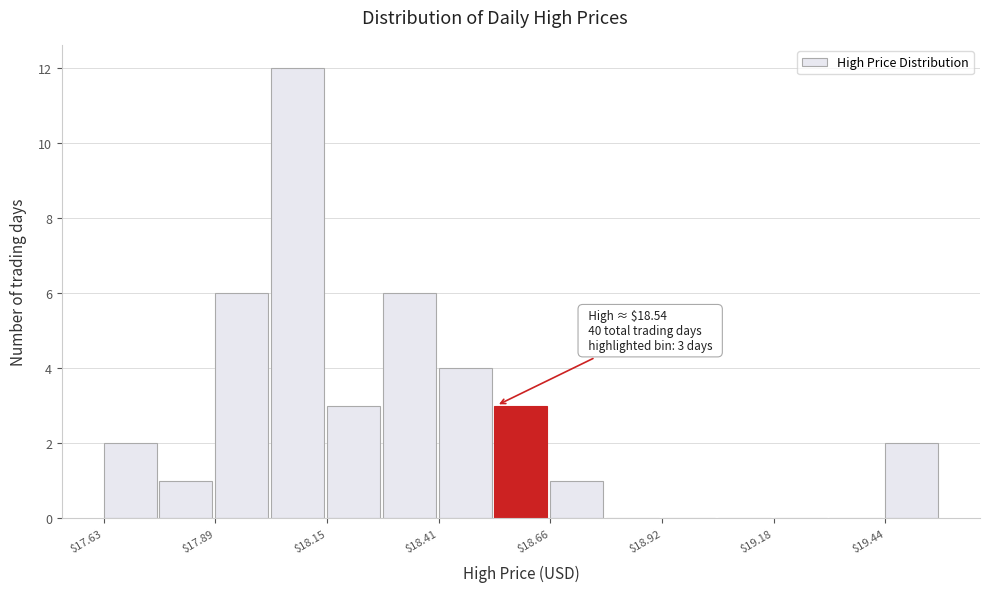

Around what value on the x-axis is the tallest bar? Give the approximate position of its centre, as read against the axis.

18.10